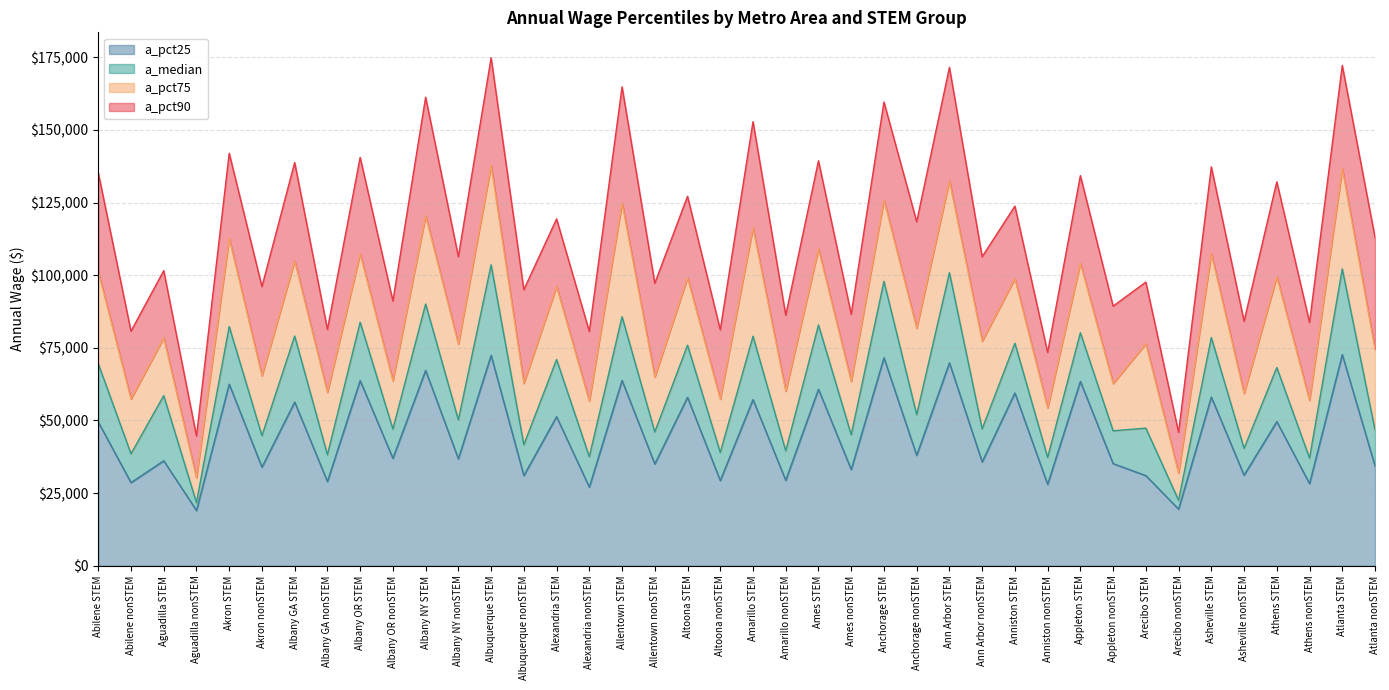

Which category has the highest value across all series?

Albuquerque STEM